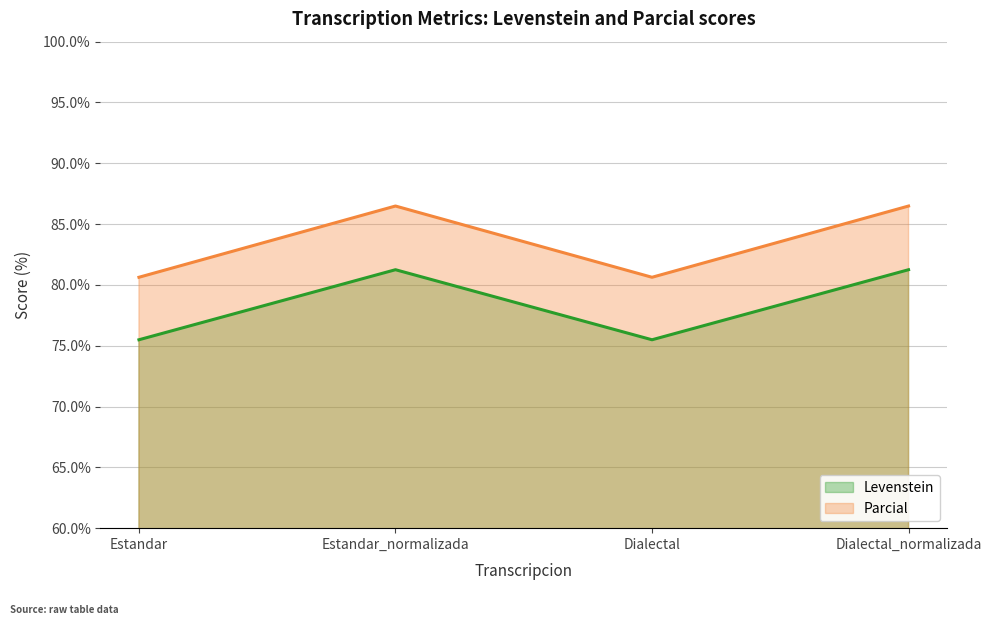

Rank the categories by Parcial value from highest to lowest.

Estandar_normalizada, Dialectal_normalizada, Estandar, Dialectal